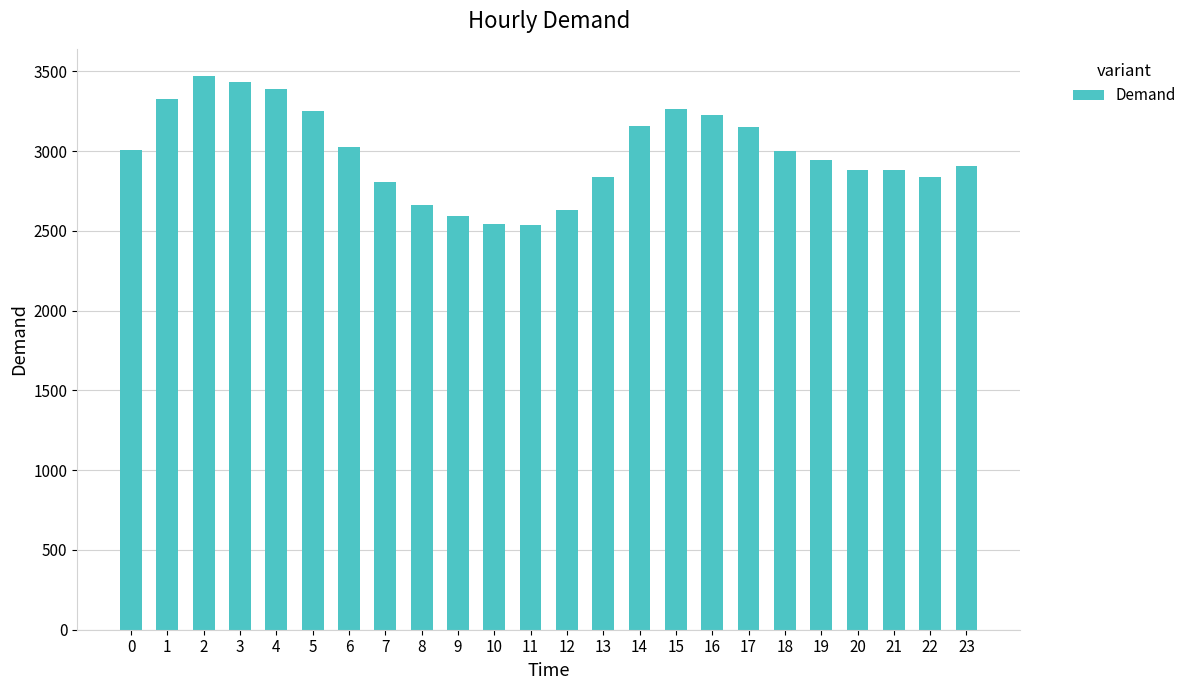

Which has a higher value, 9 or 11?

9